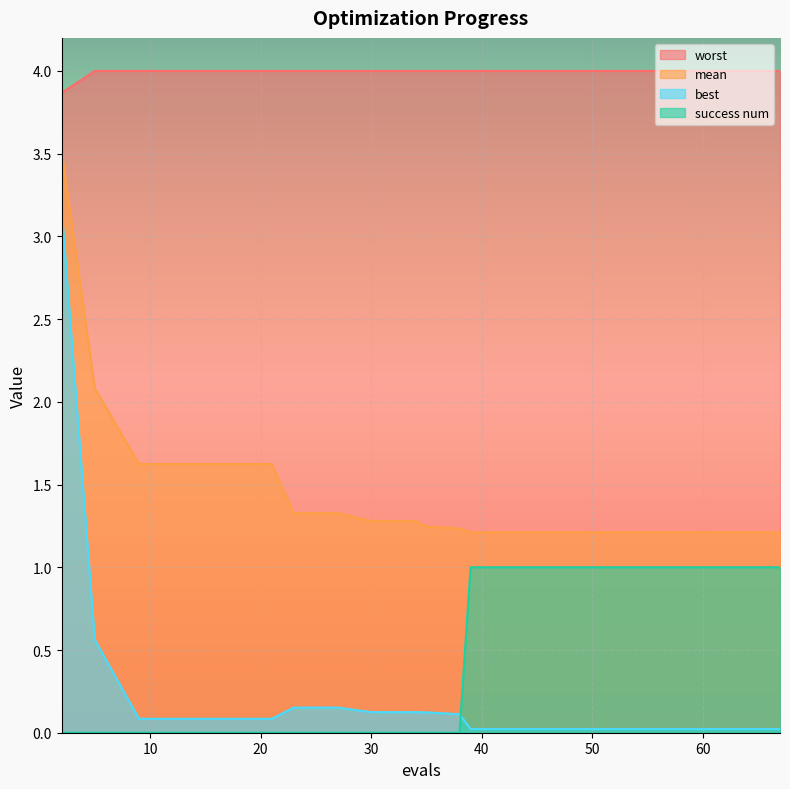

What is the value of the best point at the 6th from the left?

0.1